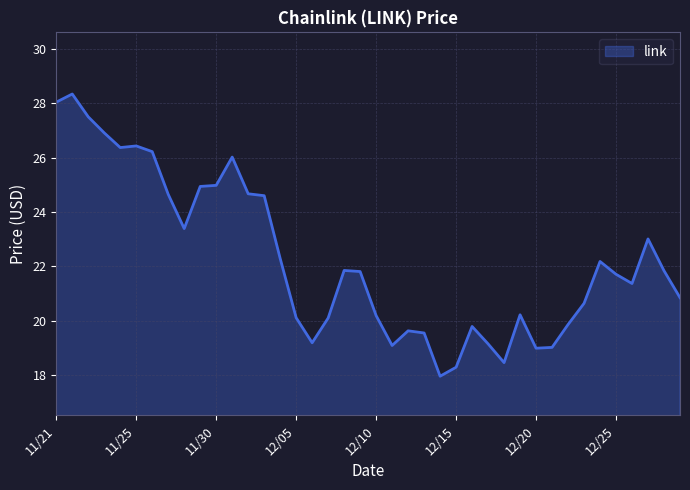

How many lines are shown in the chart?

1